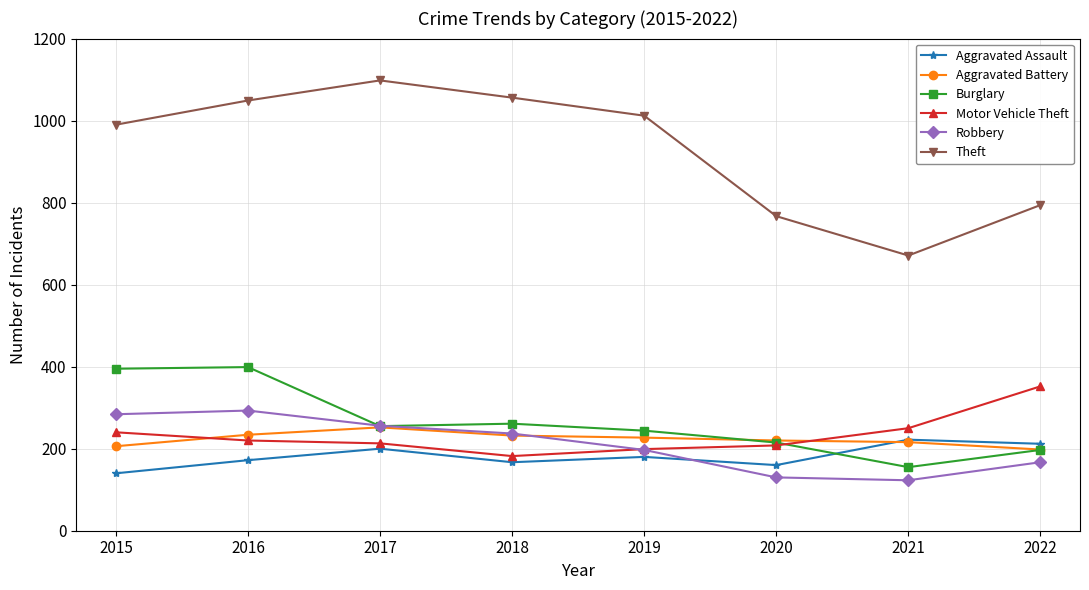

How many times do Robbery and Aggravated Assault cross each other?

1